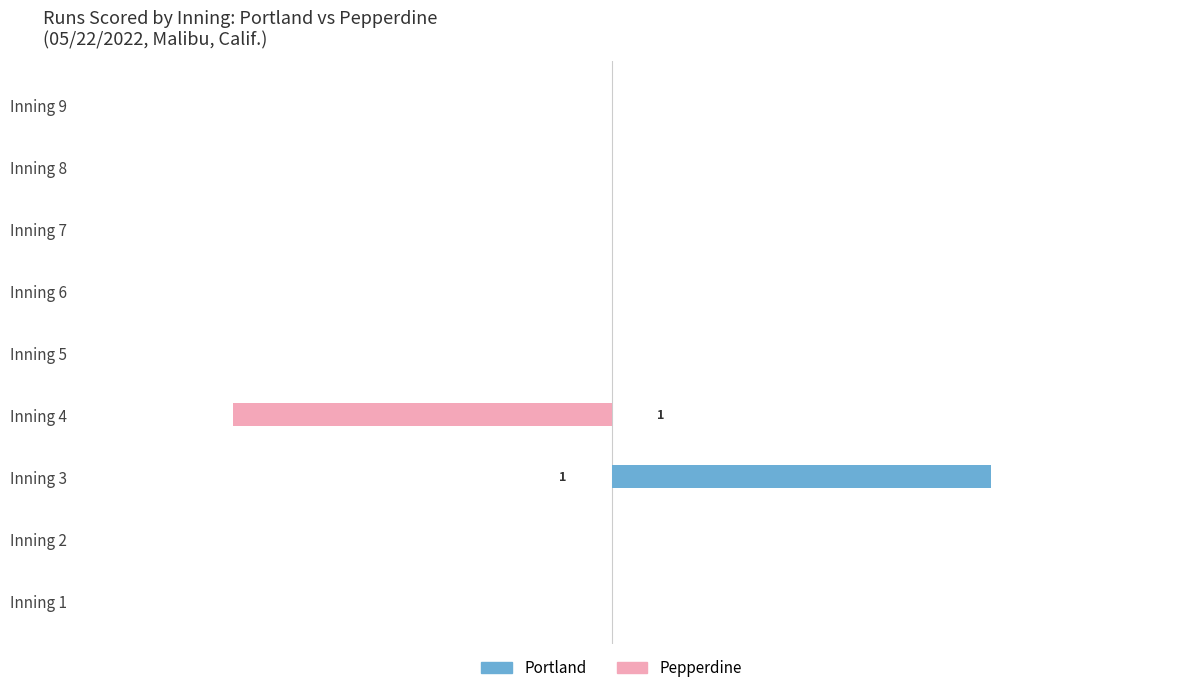

What are all the series names shown in the legend?

Portland, Pepperdine